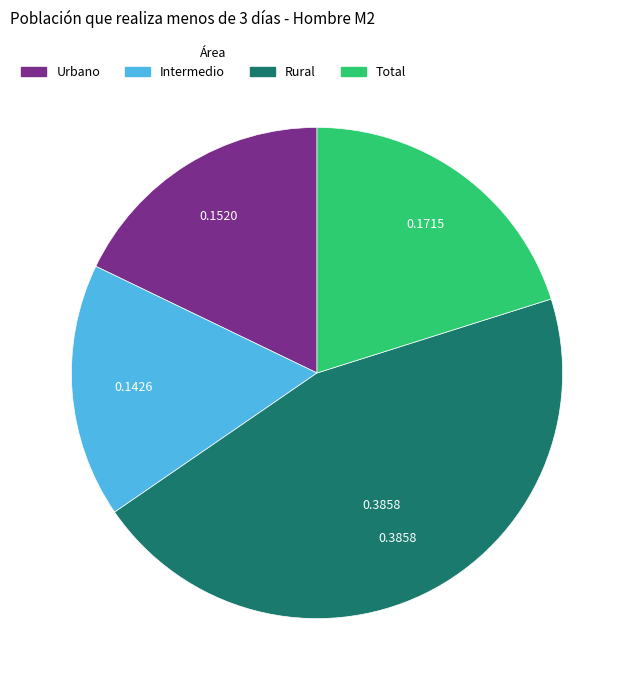

Is there any slice that represents more than half of the pie?

No